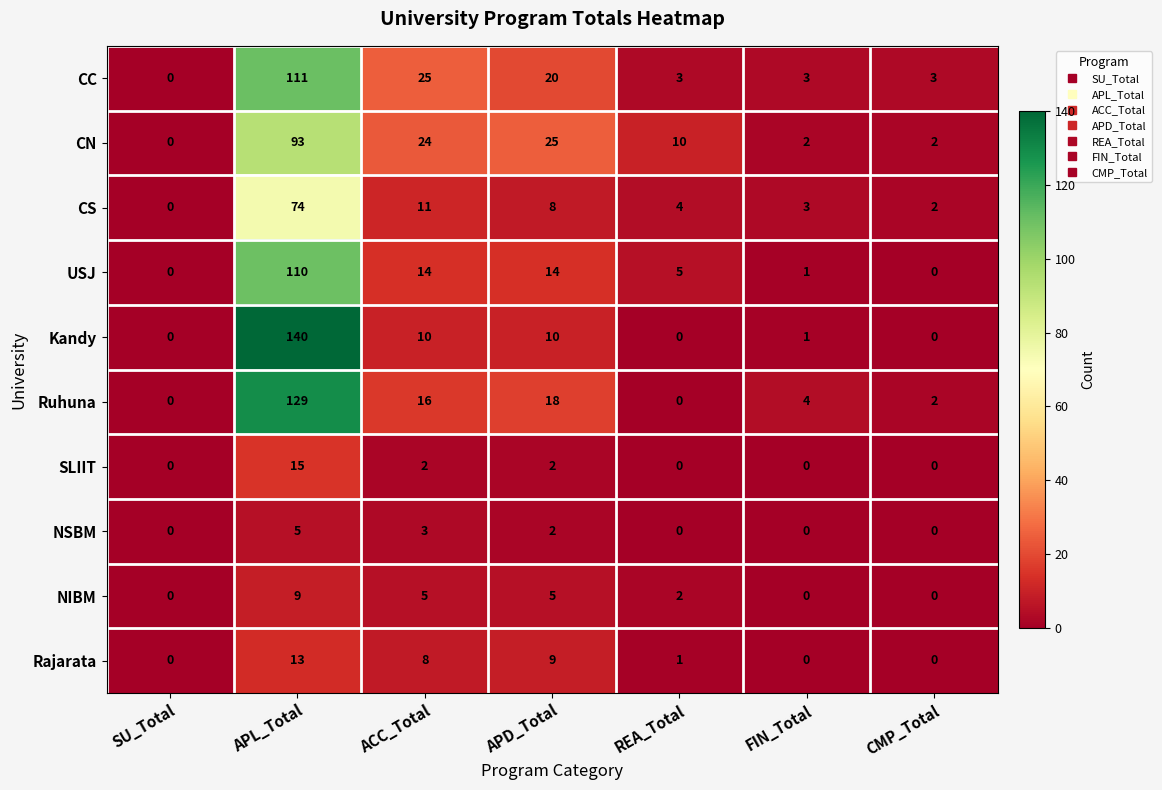

Which series has the largest total across all categories?

Ruhuna